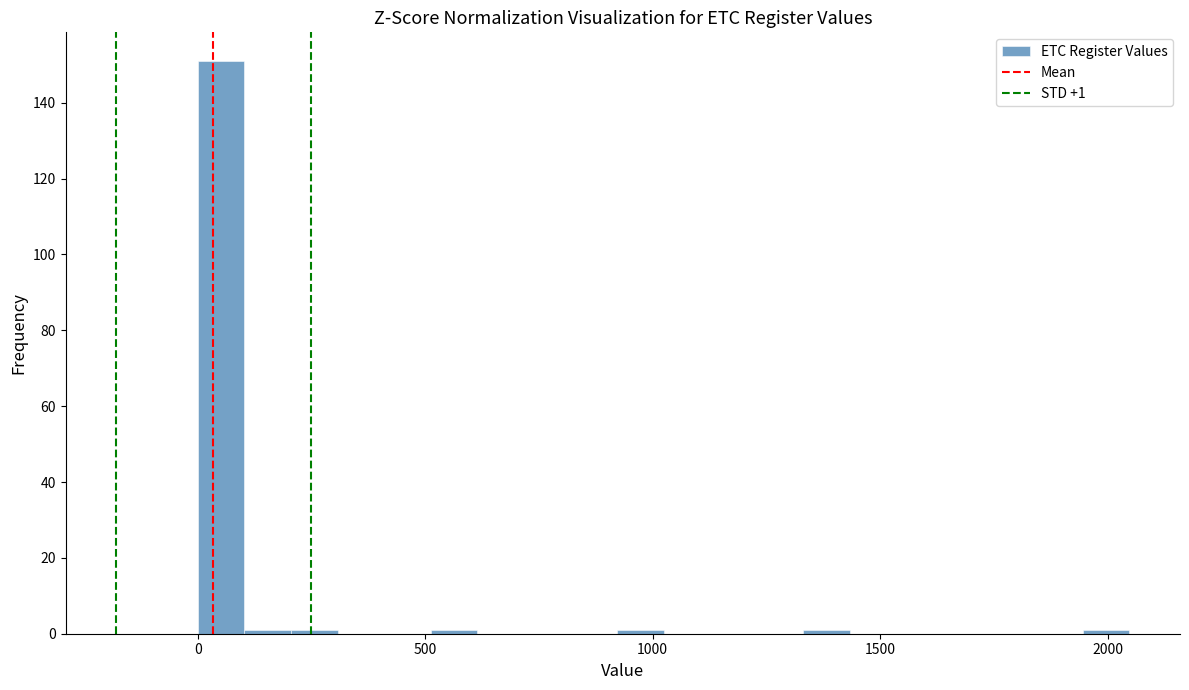

Read against the x-axis, roughly where is the centre of the tallest bar?

50